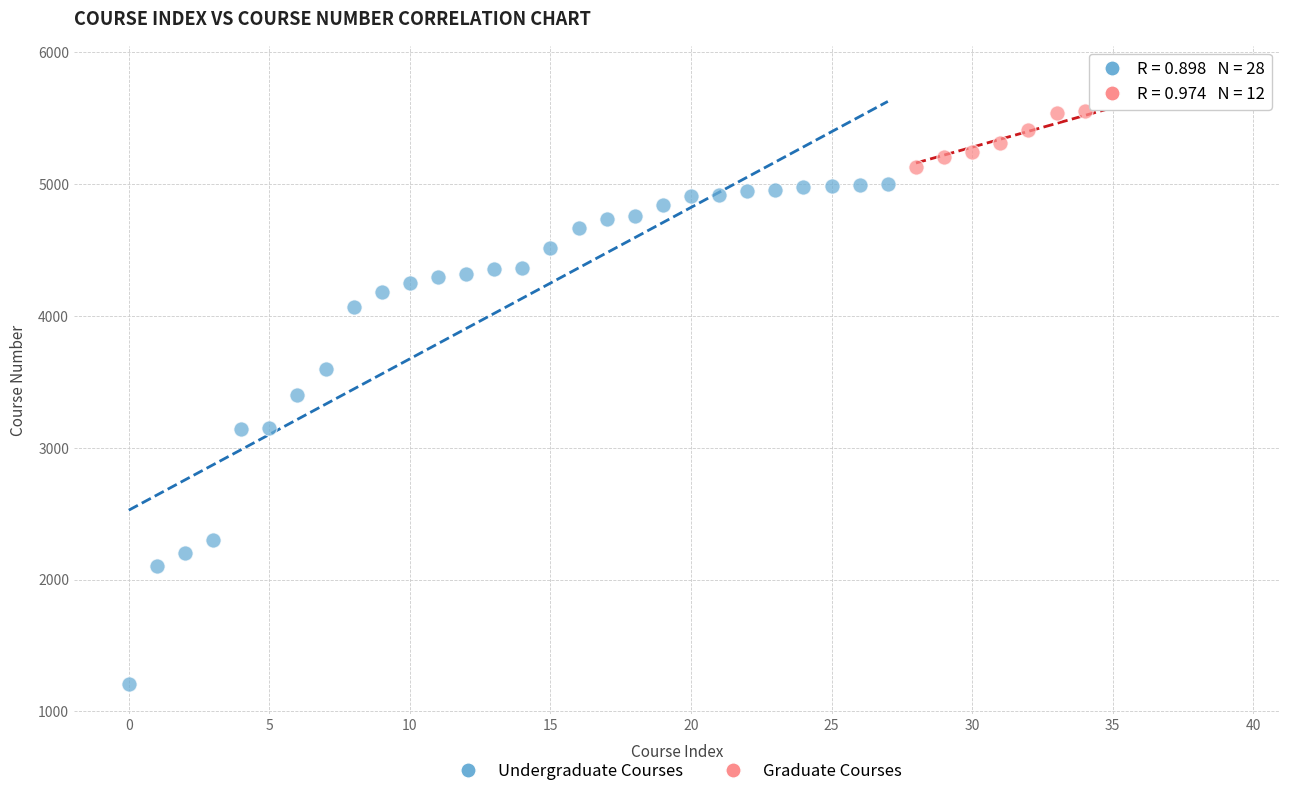

Which series contains the highest Y value?

Graduate Courses